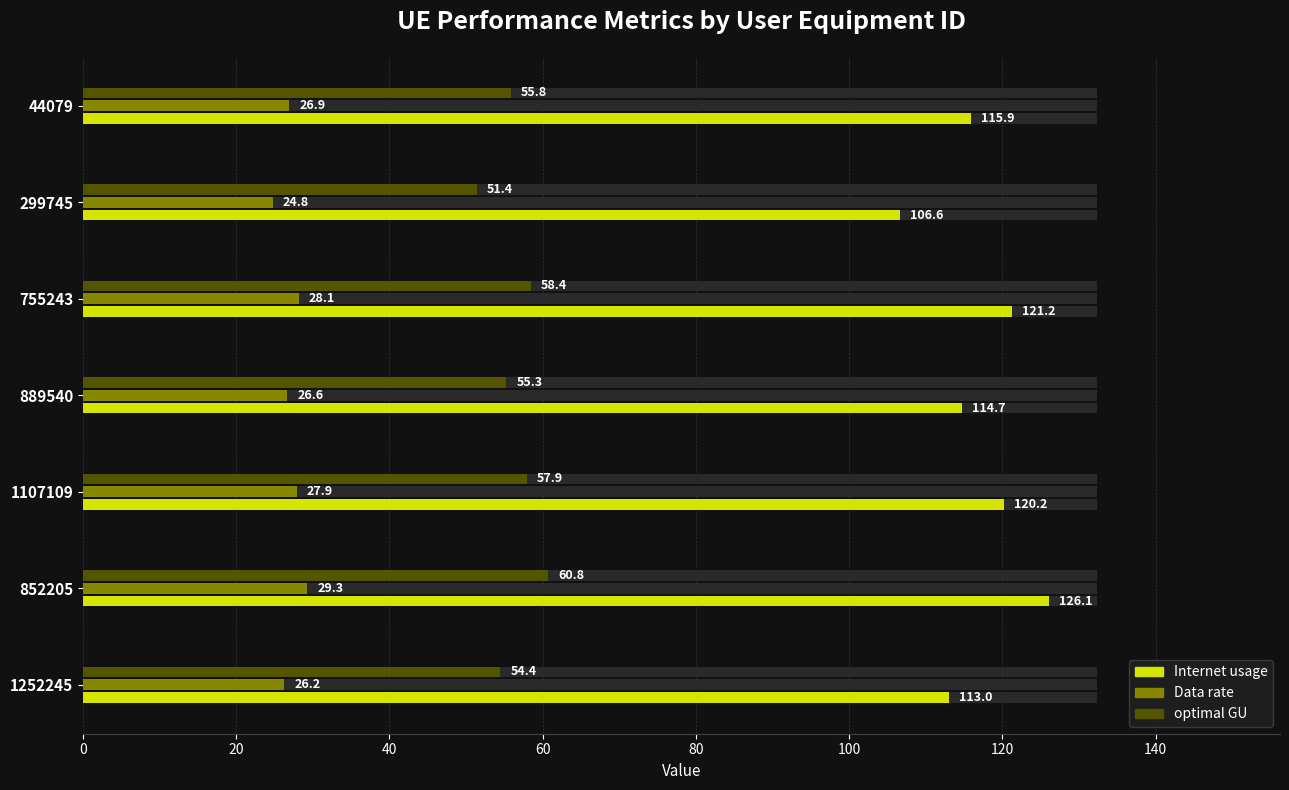

The optimal GU series shows 25.6 at 44079. True or false?

False